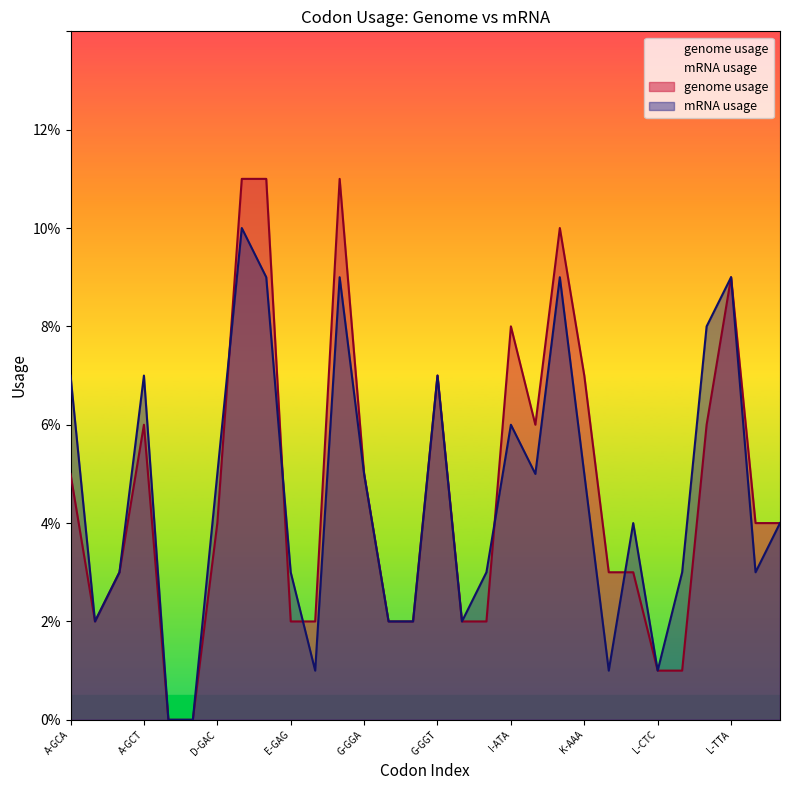

How many interior local valleys does the genome usage series have?

2